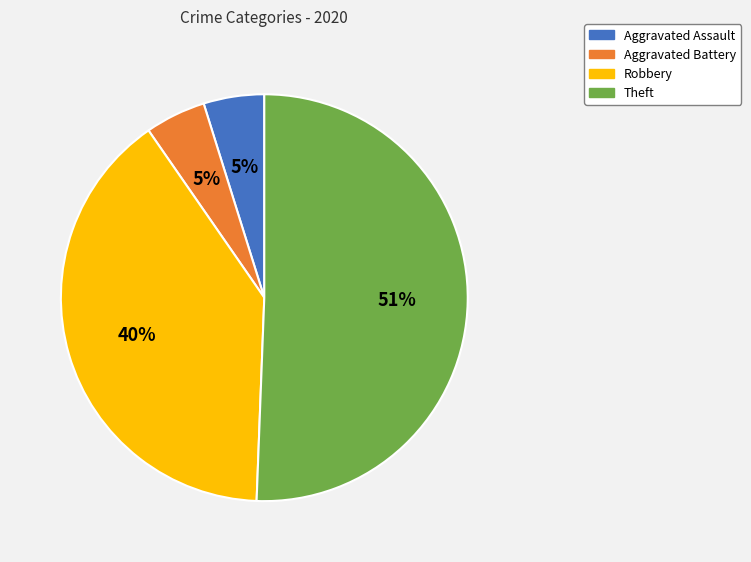

Which slice represents more than half of the pie?

Theft